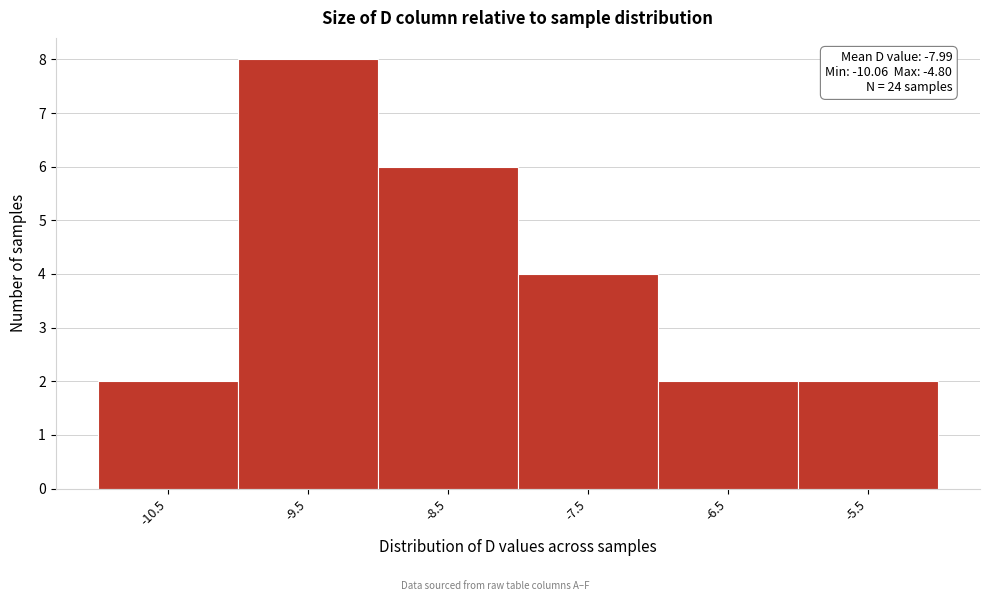

Reading left to right, what are all the values shown in this chart?

-10.5=2	-9.5=8	-8.5=6	-7.5=4	-6.5=2	-5.5=2